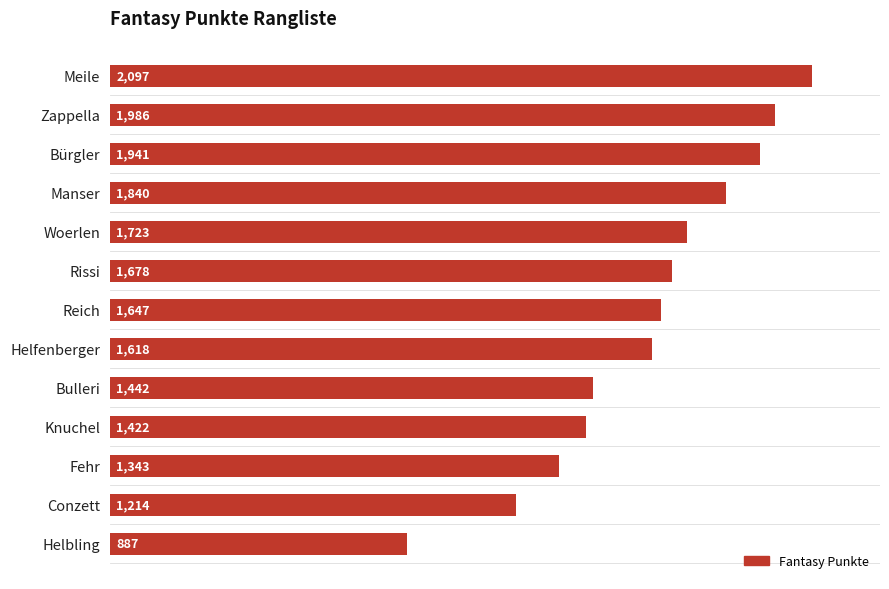

What is the minimum value shown in the chart?

887